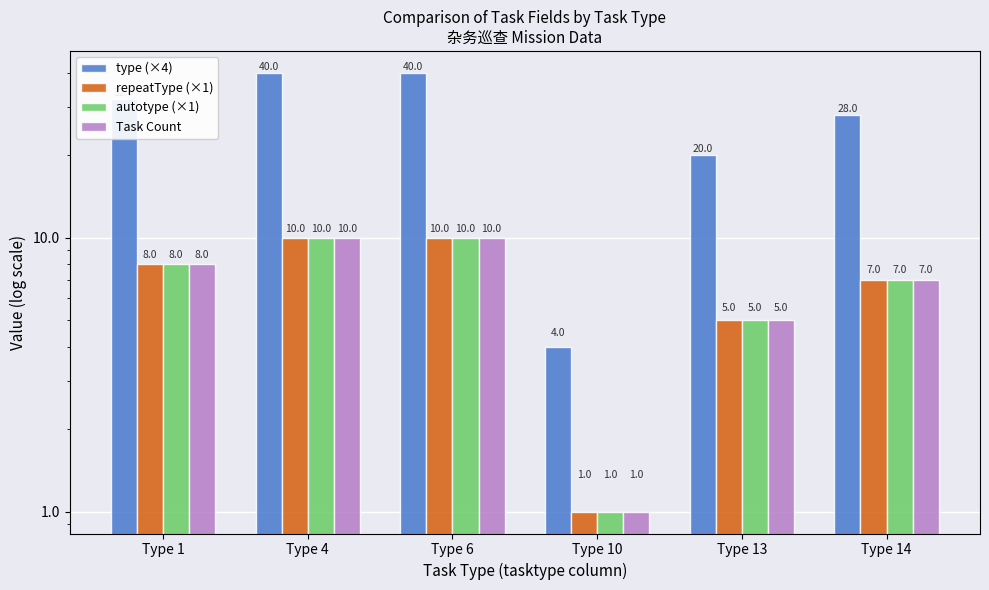

Between Type 6 and Type 10, which series saw the biggest shift?

type (×4)